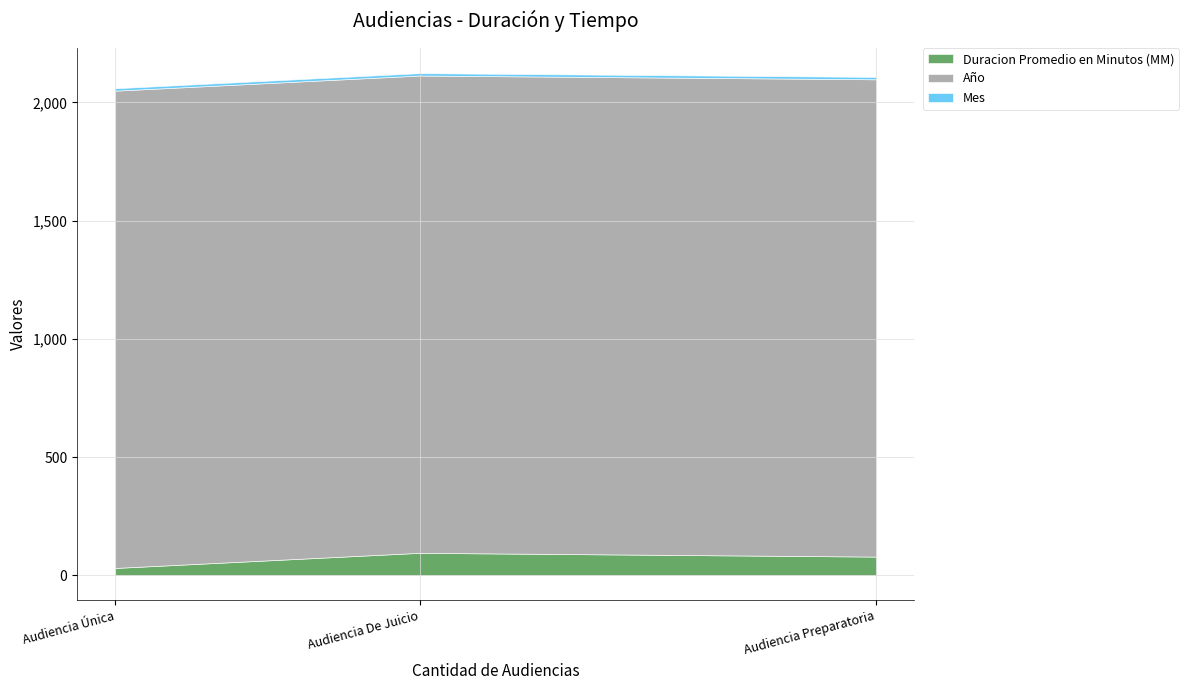

What position from the left is Audiencia Preparatoria?

3